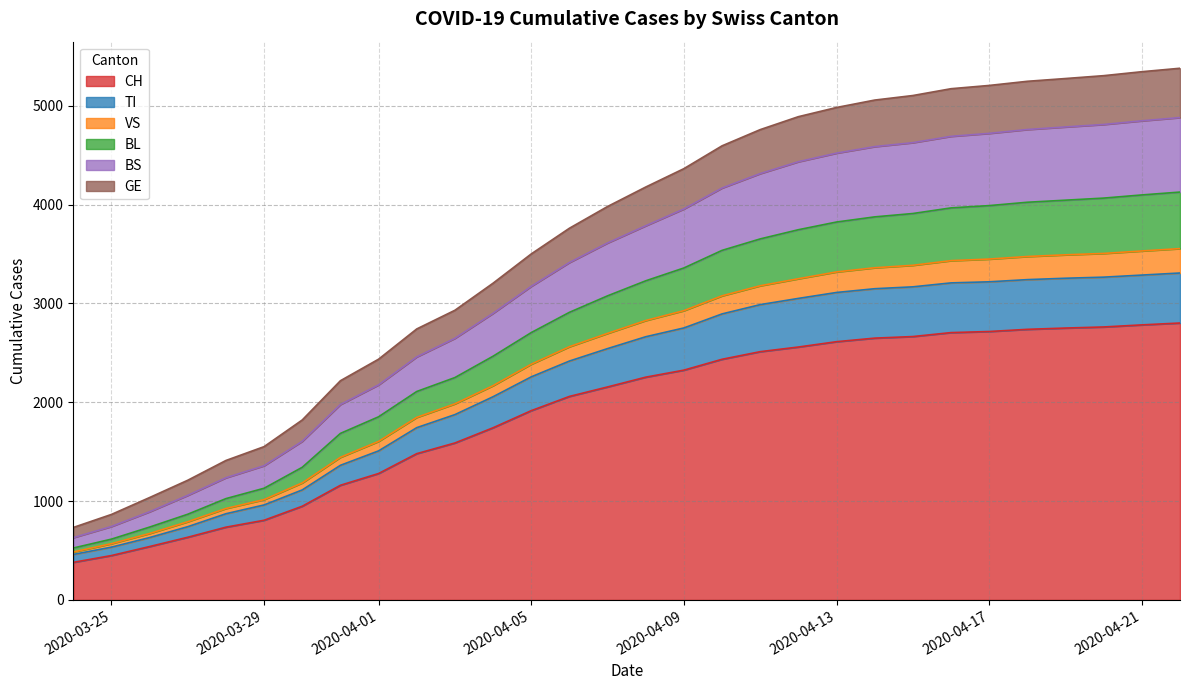

What is the maximum value for CH?

2802